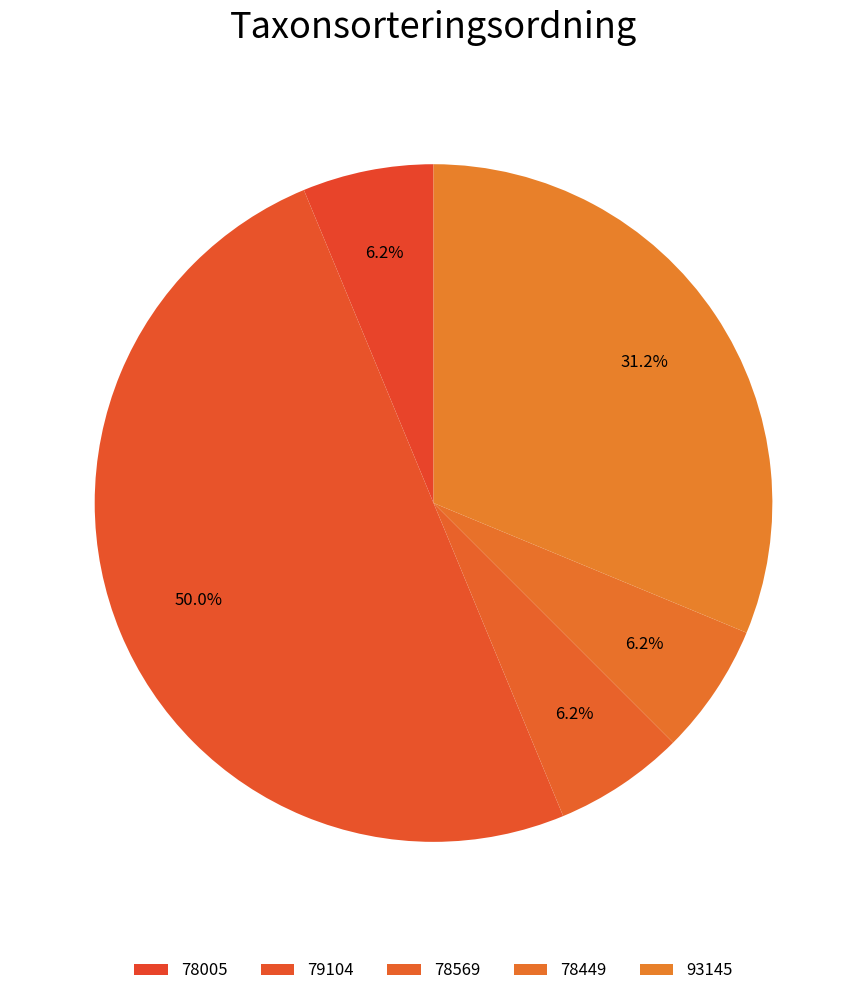

How many slices are in this pie chart?

5